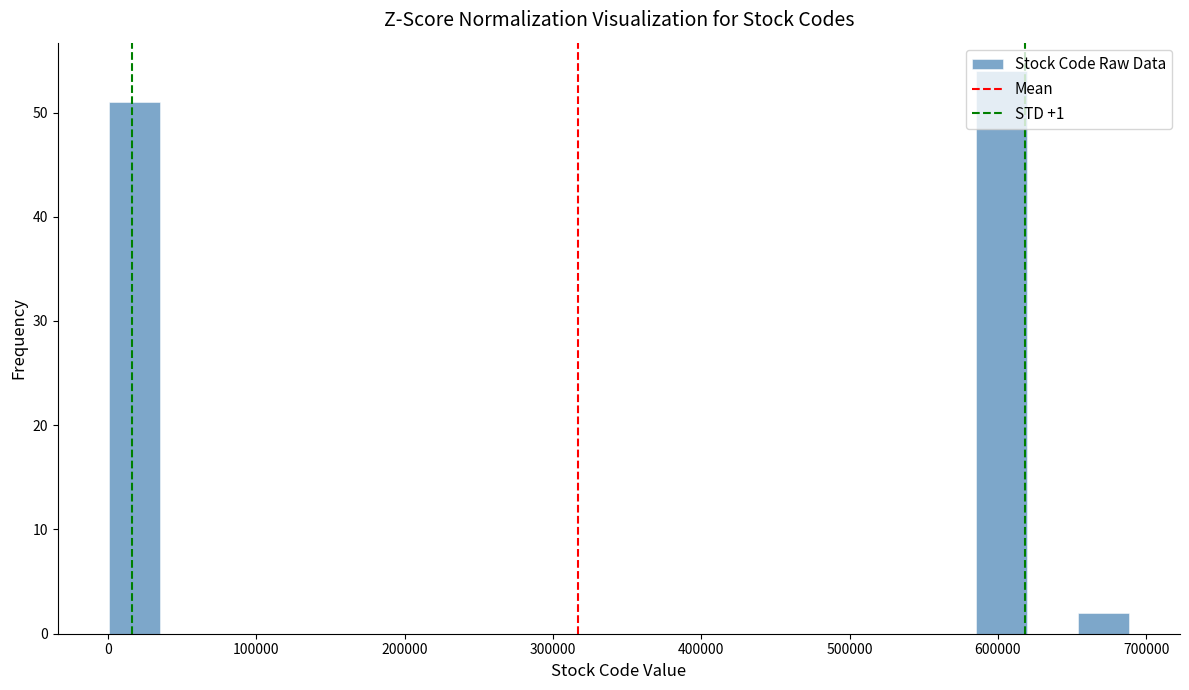

Read against the x-axis, roughly where is the centre of the tallest bar?

600000